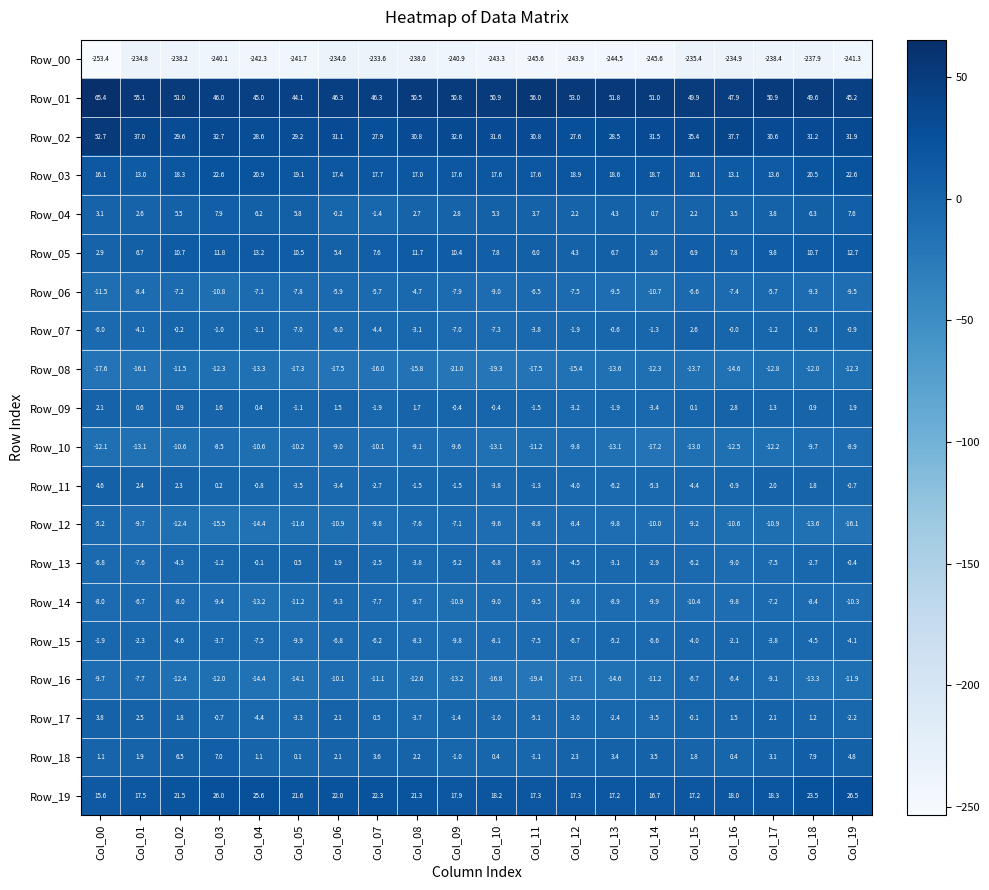

Which series changed the most between Col_05 and Col_08?

Row_01